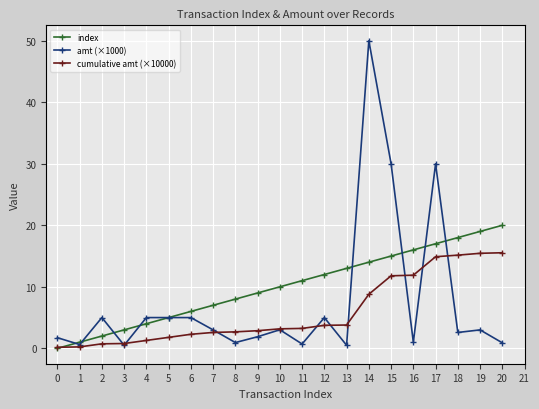

Is it true that cumulative amt (×10000) equals 3.8 at 13?

True